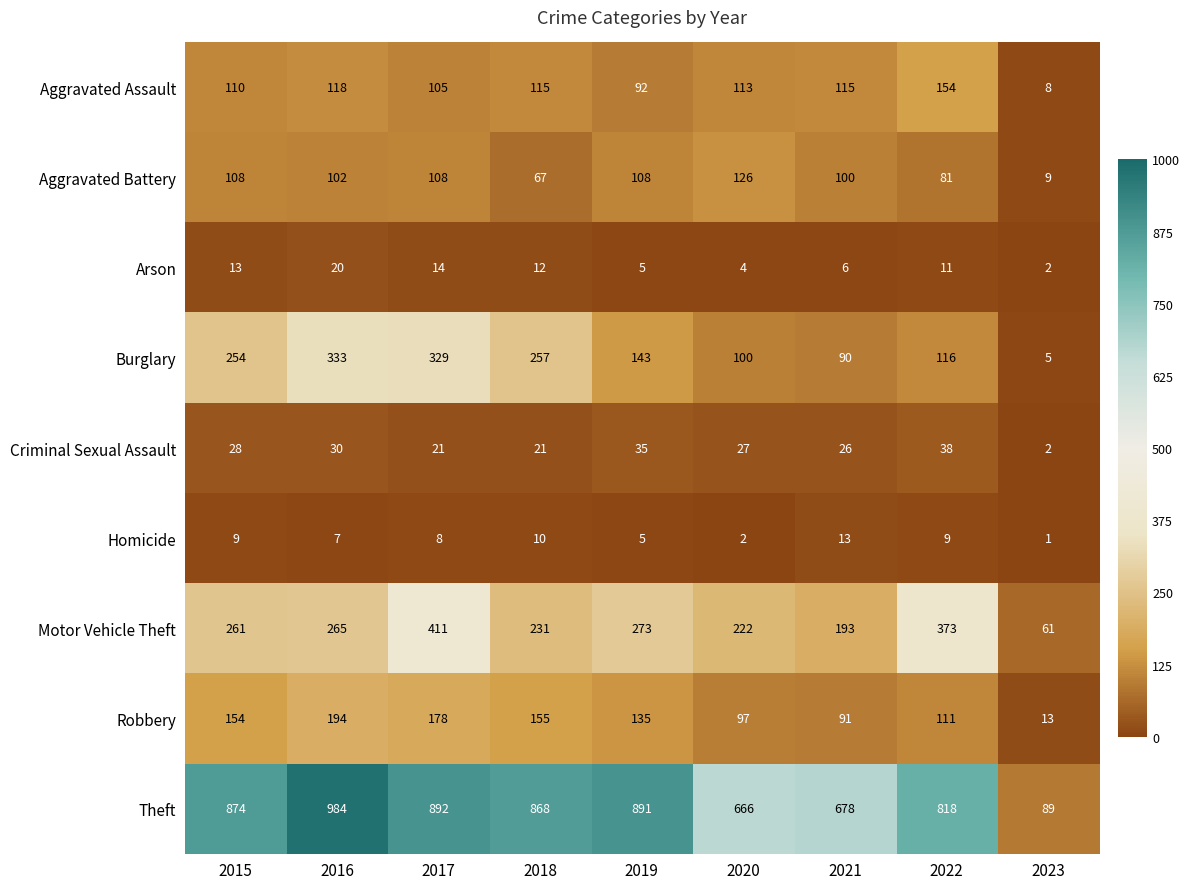

Between 2017 and 2019, which series saw the biggest shift?

Burglary